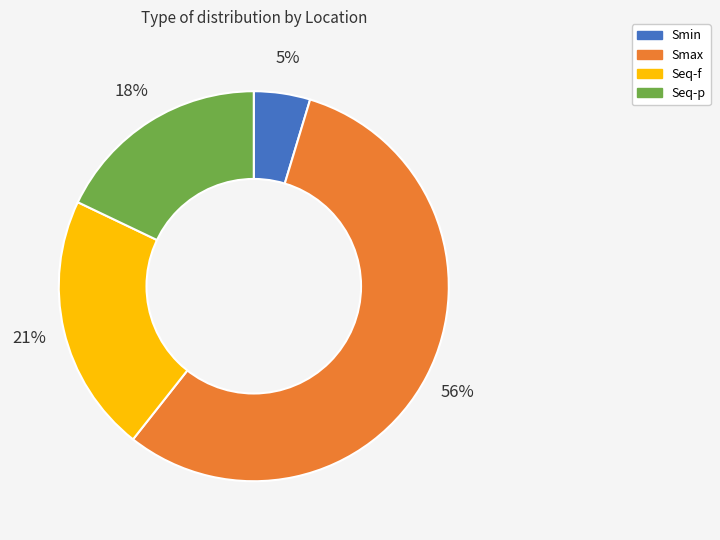

What is the ratio of the value at Smin to the value at Seq-p?

0.3